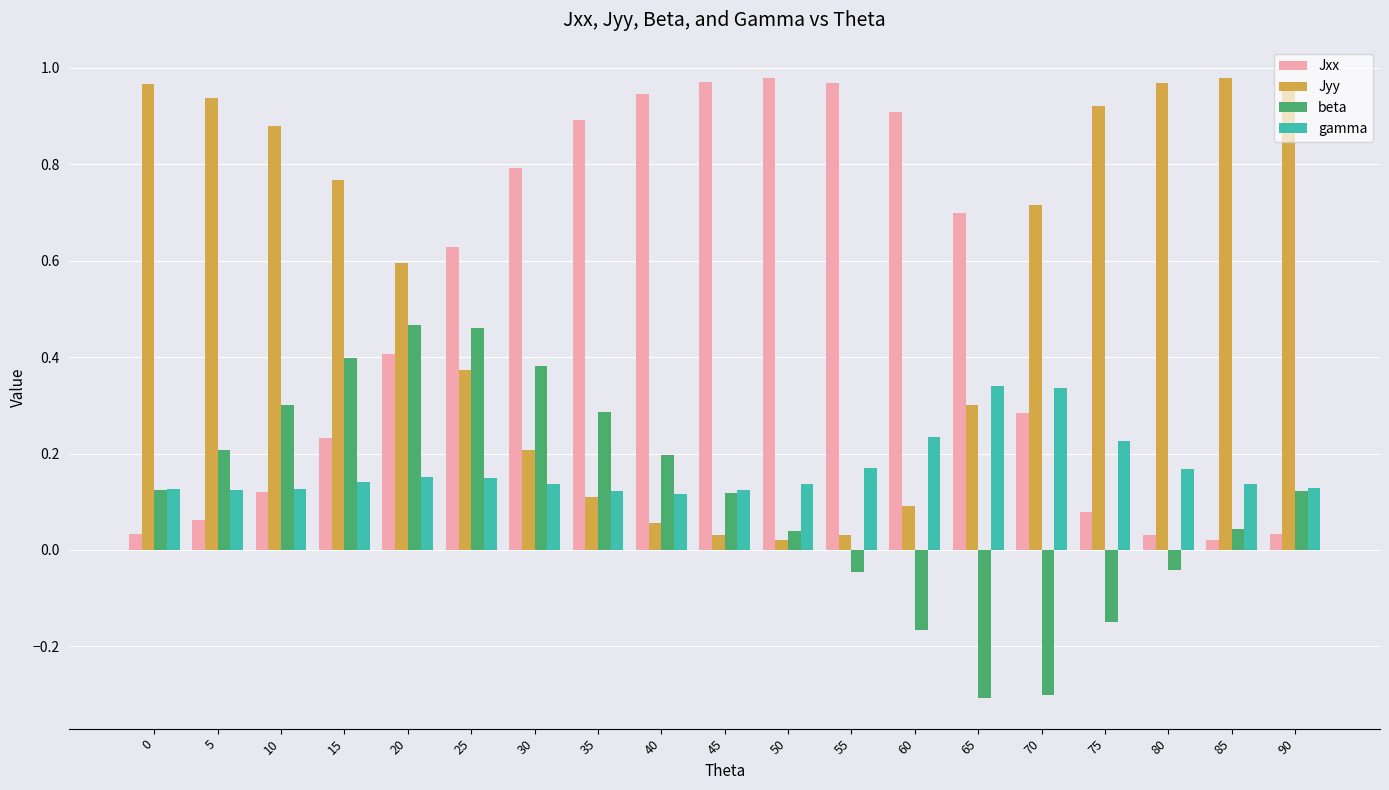

At how many categories does at least one series exceed 0?

19